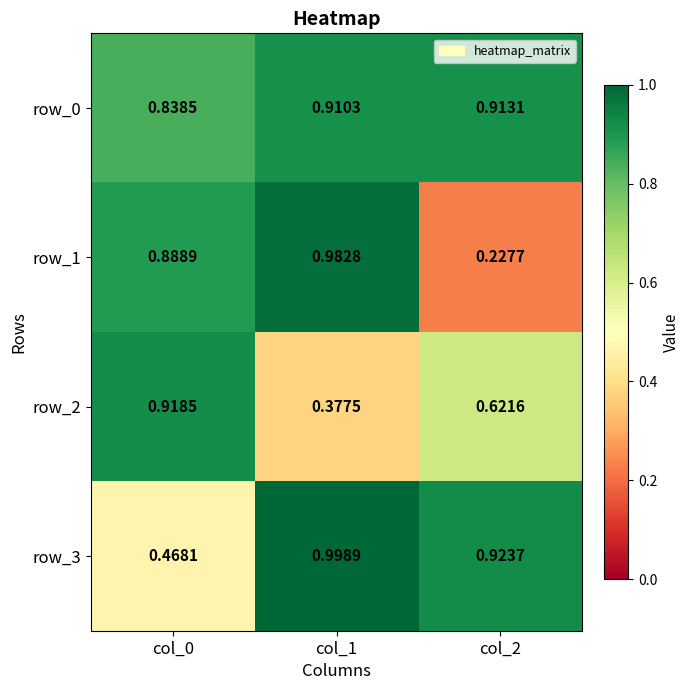

Is the value of row_1 at col_1 greater than the value of row_3 at col_0?

Yes